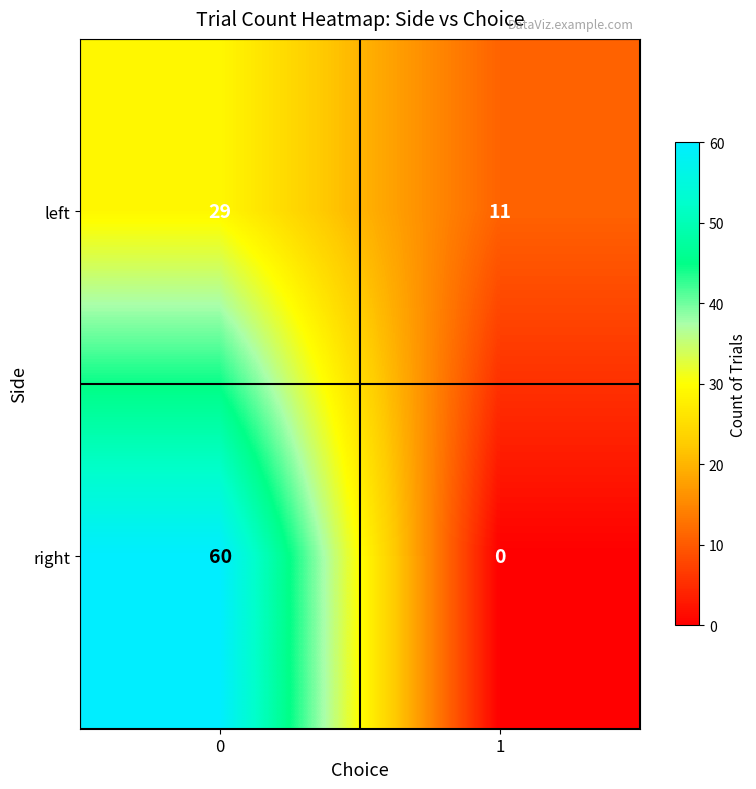

At how many categories does at least one series exceed 36?

1